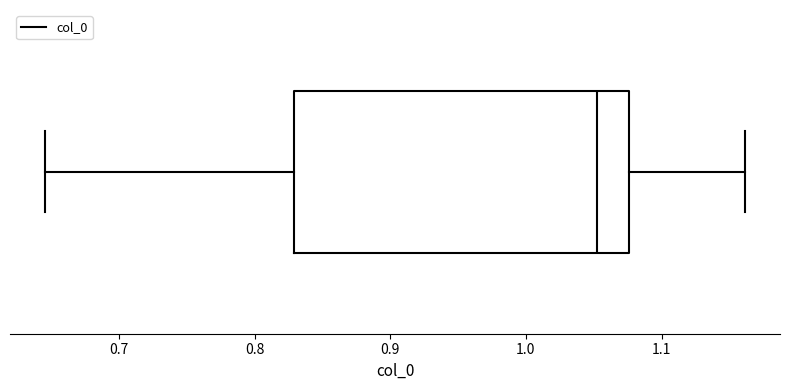

Read this box plot against the x-axis: the position of the median line, the range covered by the box, and the ends of both whiskers. The values are not printed on the chart, so give them approximately, as read against the axis.

median 1.05, box 0.83 to 1.08, whiskers 0.65 to 1.16